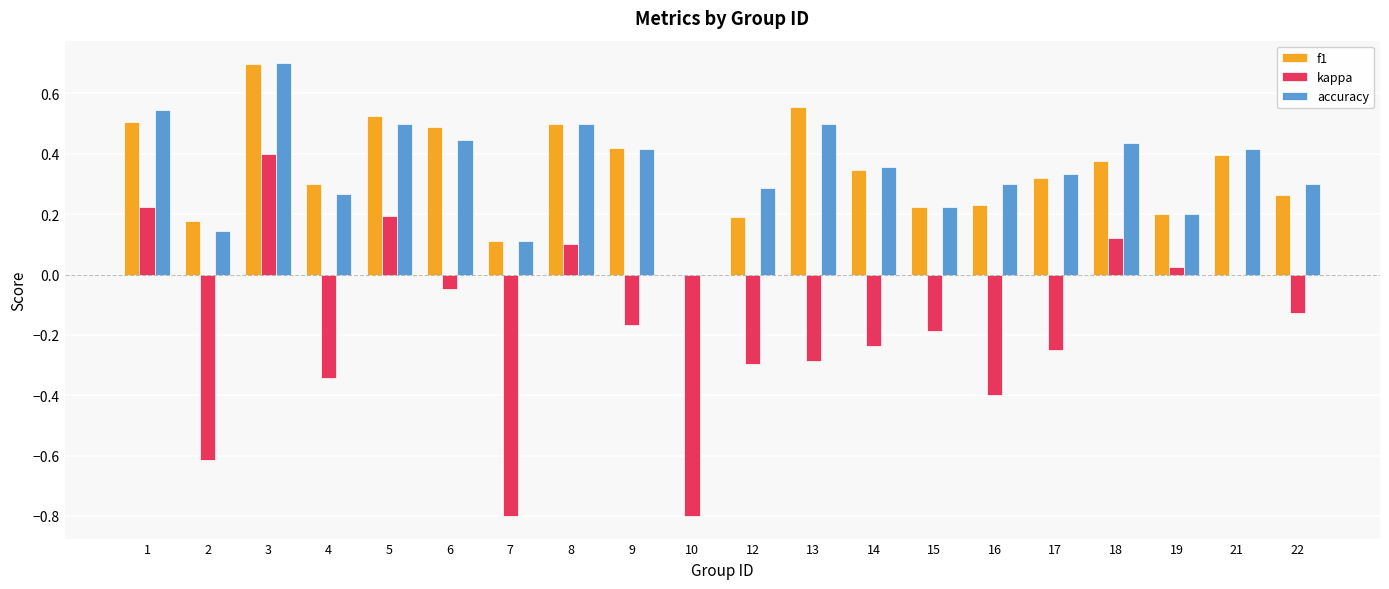

What is the sum of all accuracy values?

7.0